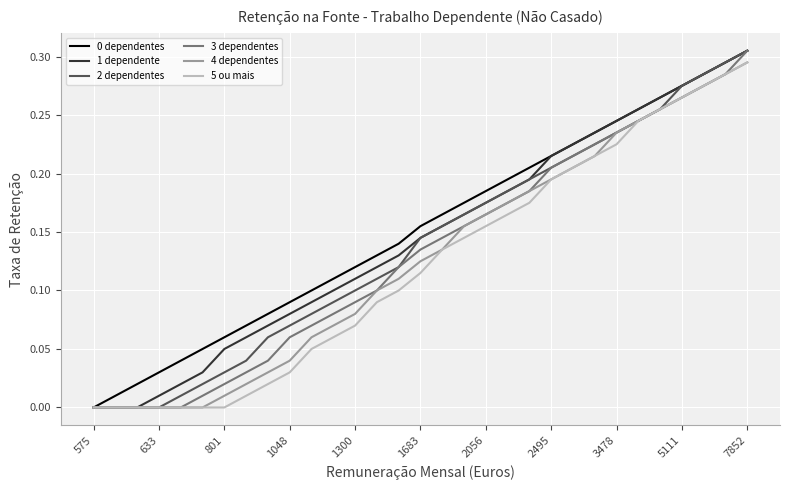

Does the chart display data point markers on the line(s)?

No